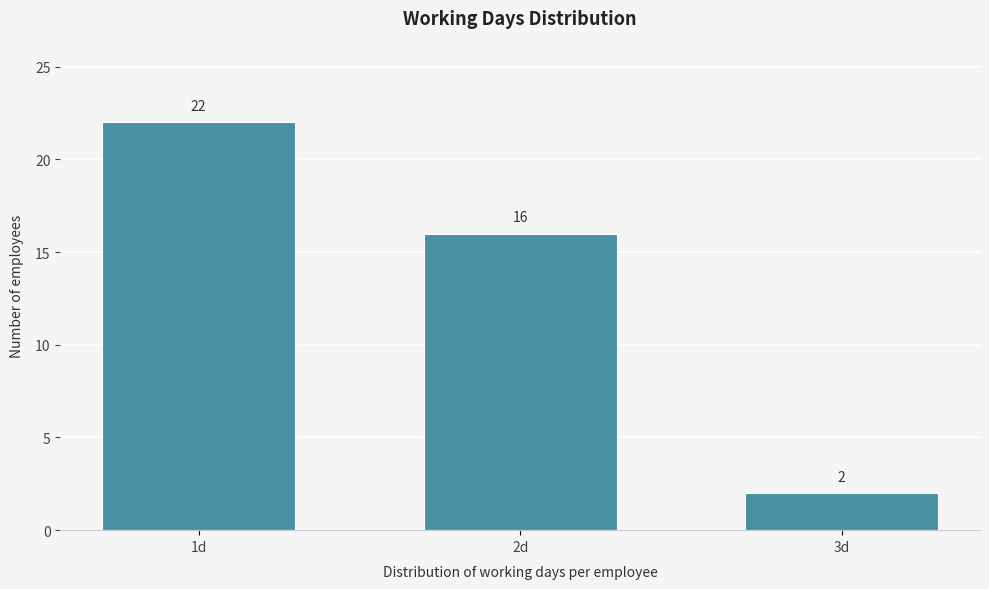

Reading left to right, list all the values displayed in this chart.

1d=22	2d=16	3d=2